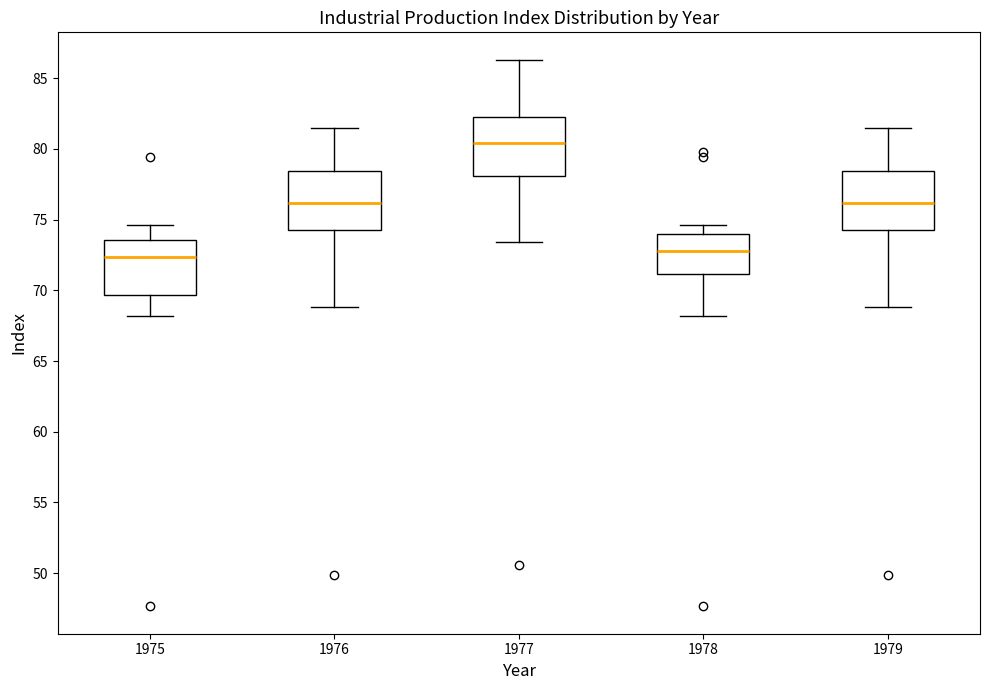

Where is the lower edge of the box at x = 1979 on the y-axis? The values are not printed on the chart, so give them approximately, as read against the axis.

74.0